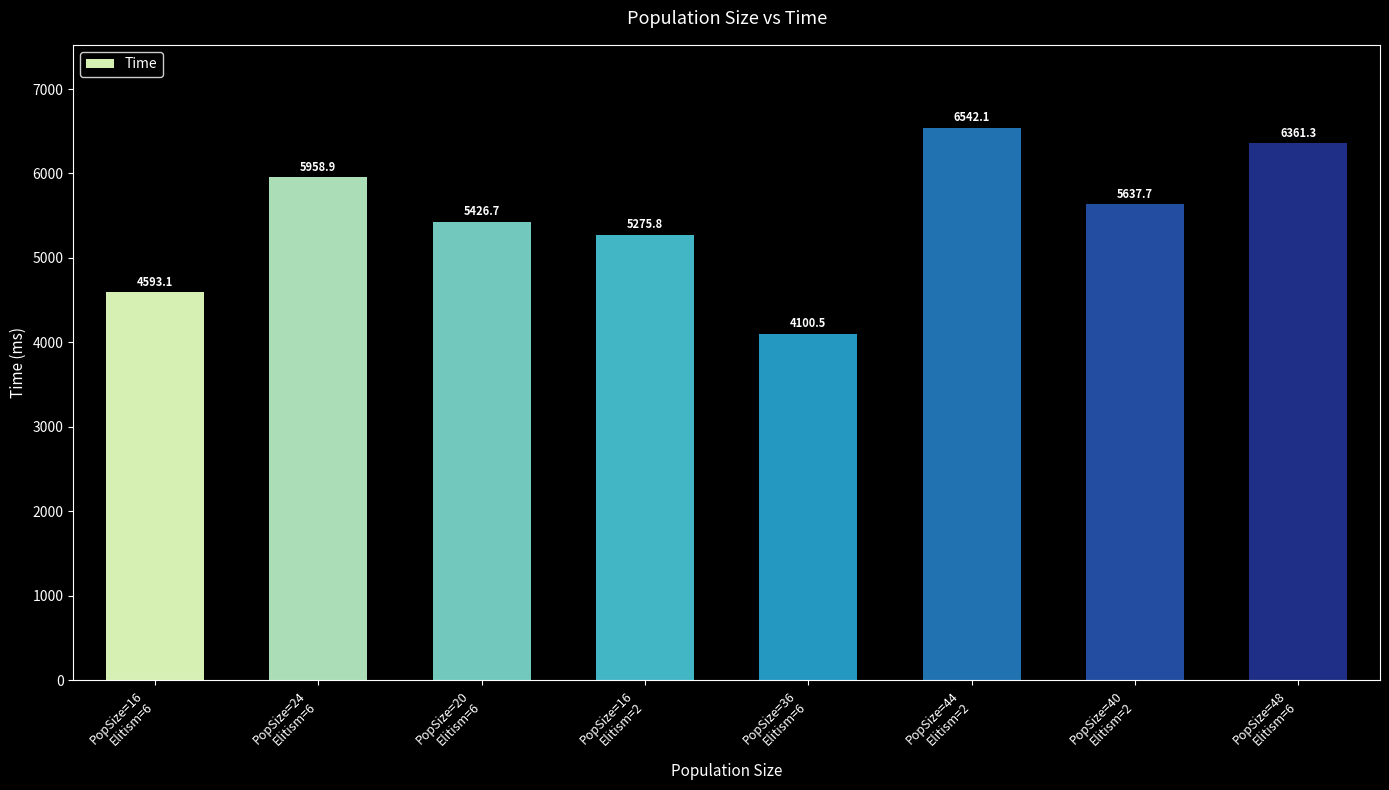

The chart shows a value of 4100.5 at PopSize=36
Elitism=6. True or false?

True